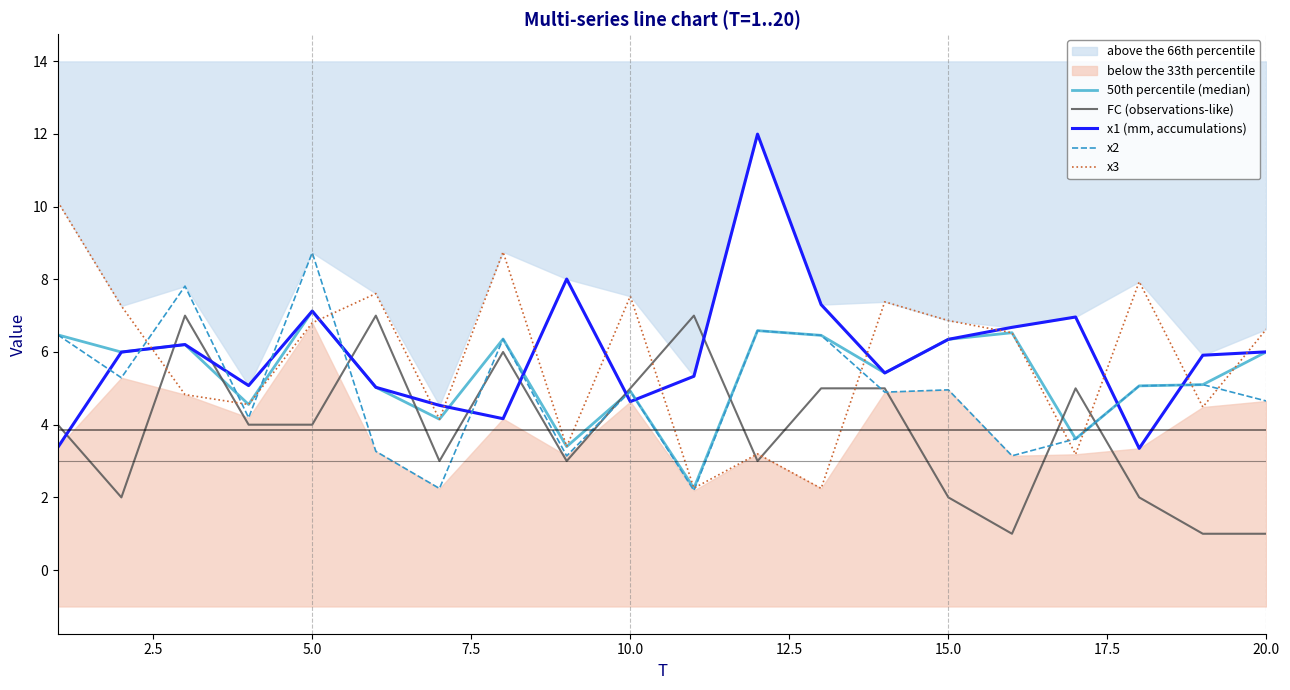

What is the maximum value for x1 (mm, accumulations)?

12.0